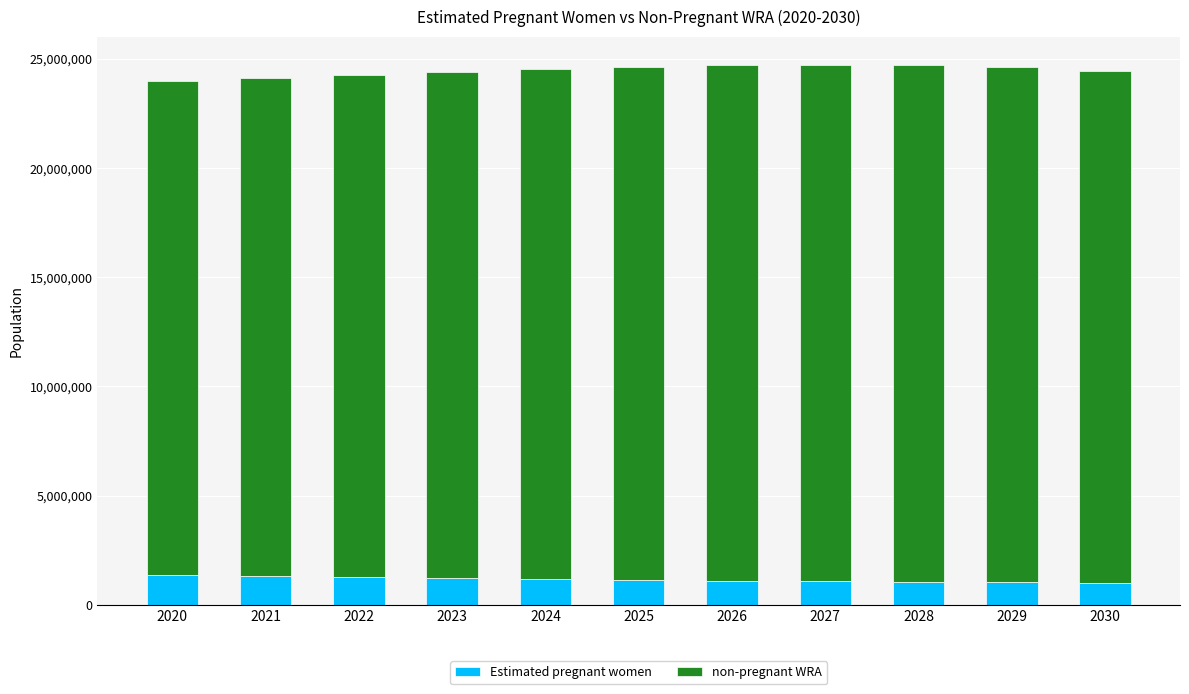

What is the highest value of the Estimated pregnant women series?

1350164.4